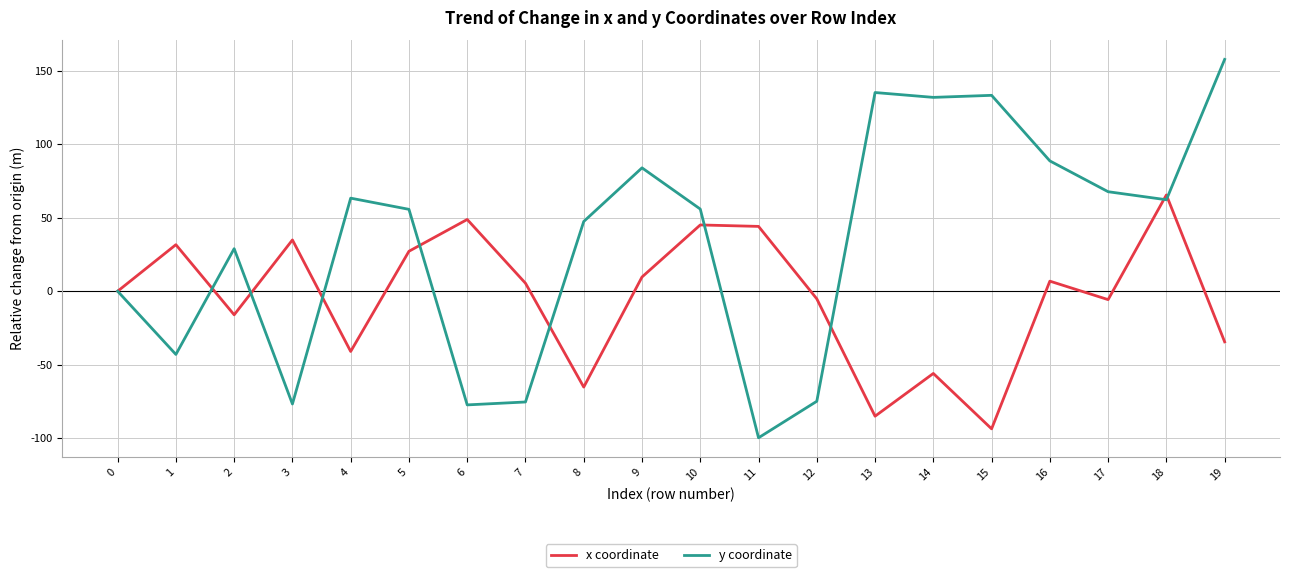

What is the total value across all series at 8?

-17.8